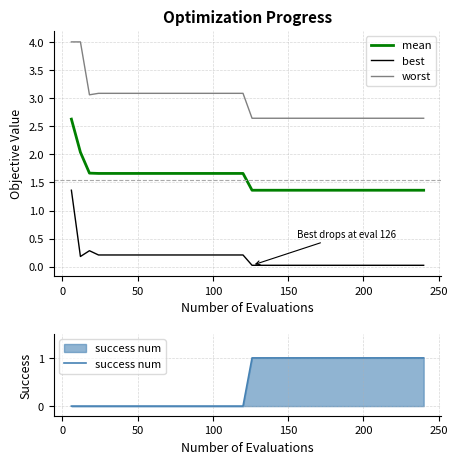

The success num series shows 0.4 at 27. True or false?

False